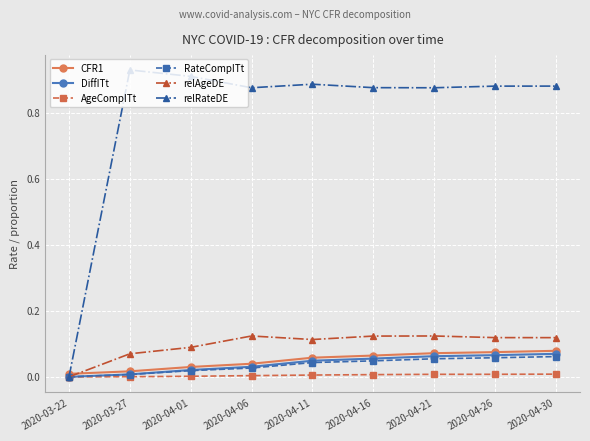

What is the label of the 5th point from the right?

2020-04-11